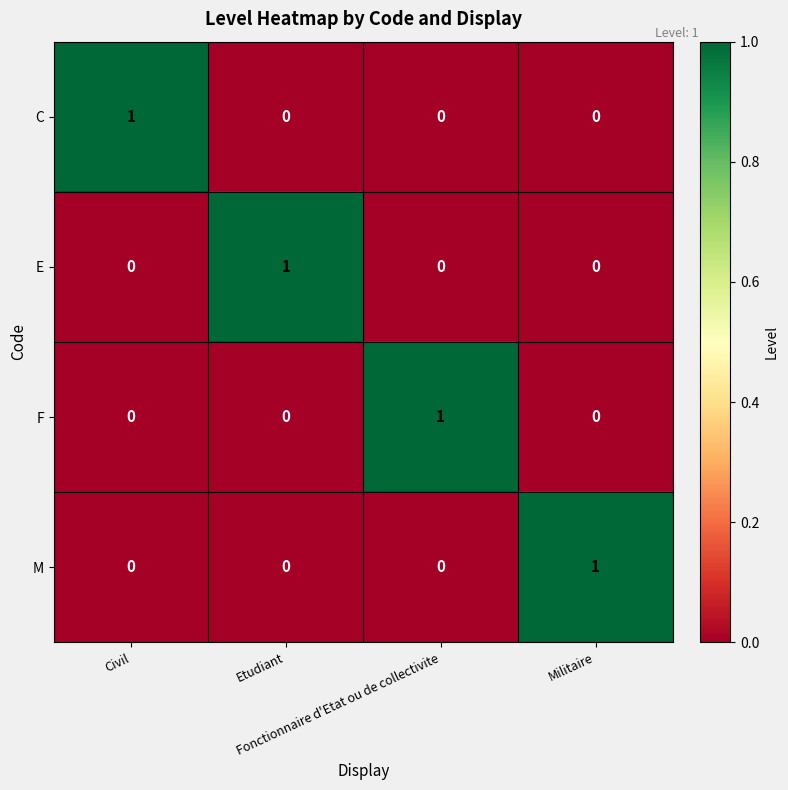

At how many categories does at least one series exceed 0?

4